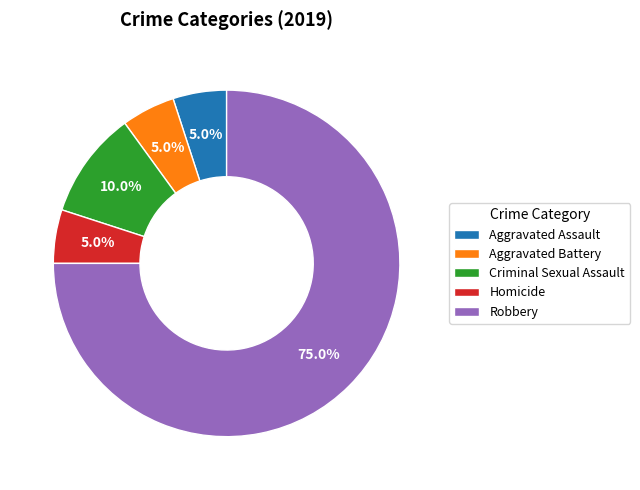

To the nearest percent, what is the combined percentage of Criminal Sexual Assault and Aggravated Assault?

15%